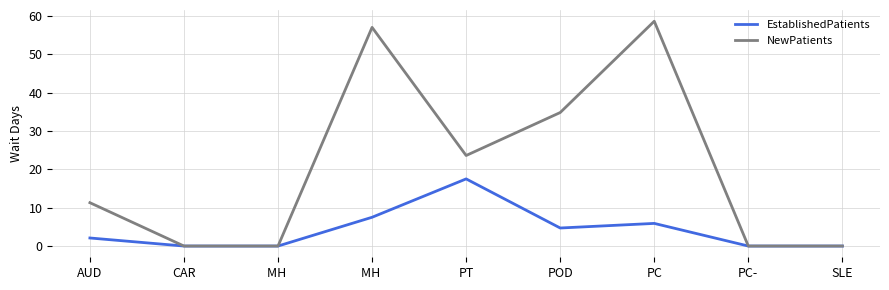

Is this an area chart (filled region under the line)?

No